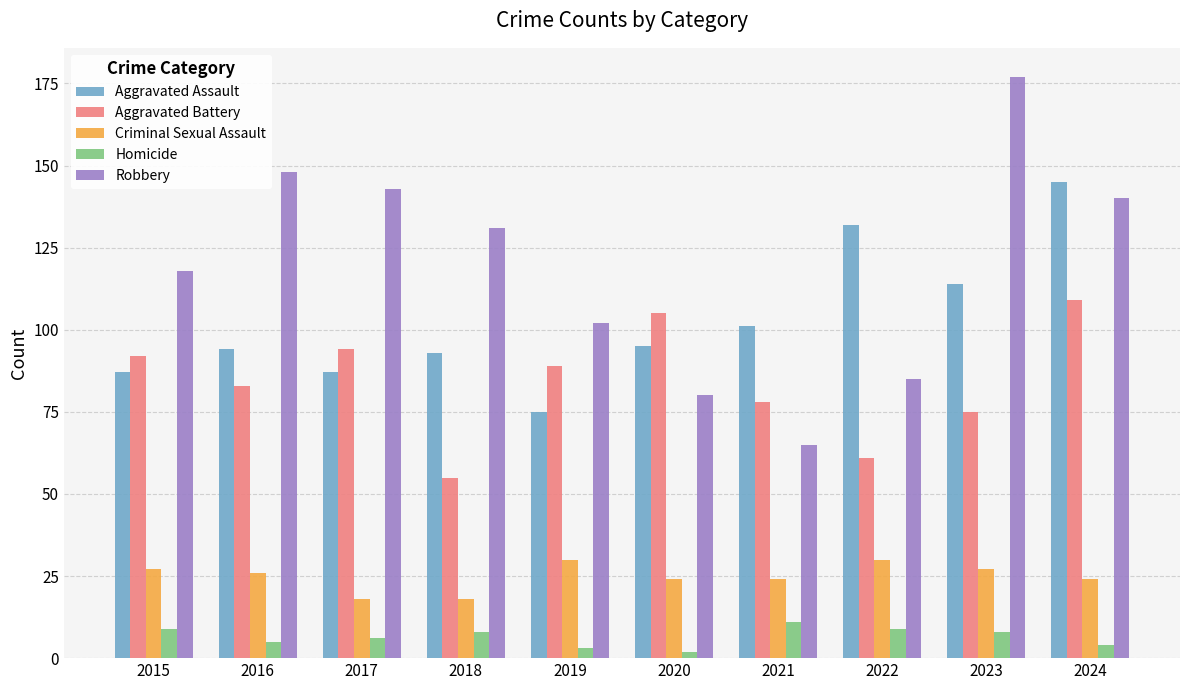

What is the minimum value for Criminal Sexual Assault?

18